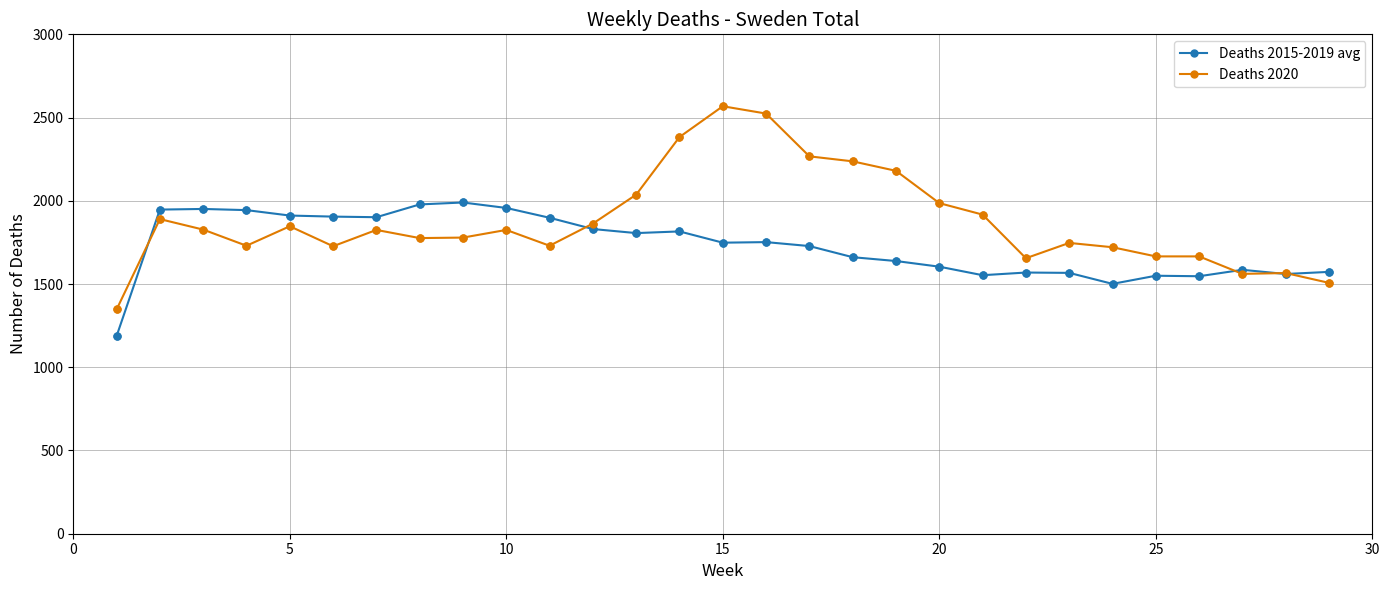

Which series has the widest spread of values?

Deaths 2020